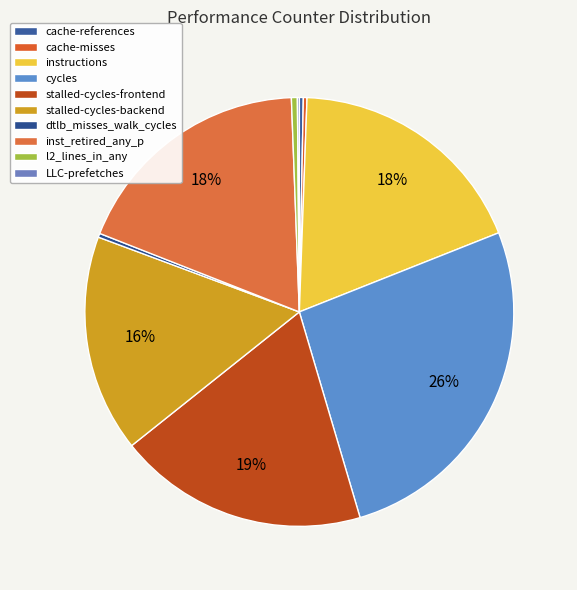

To the nearest percent, what is the average slice percentage?

10%